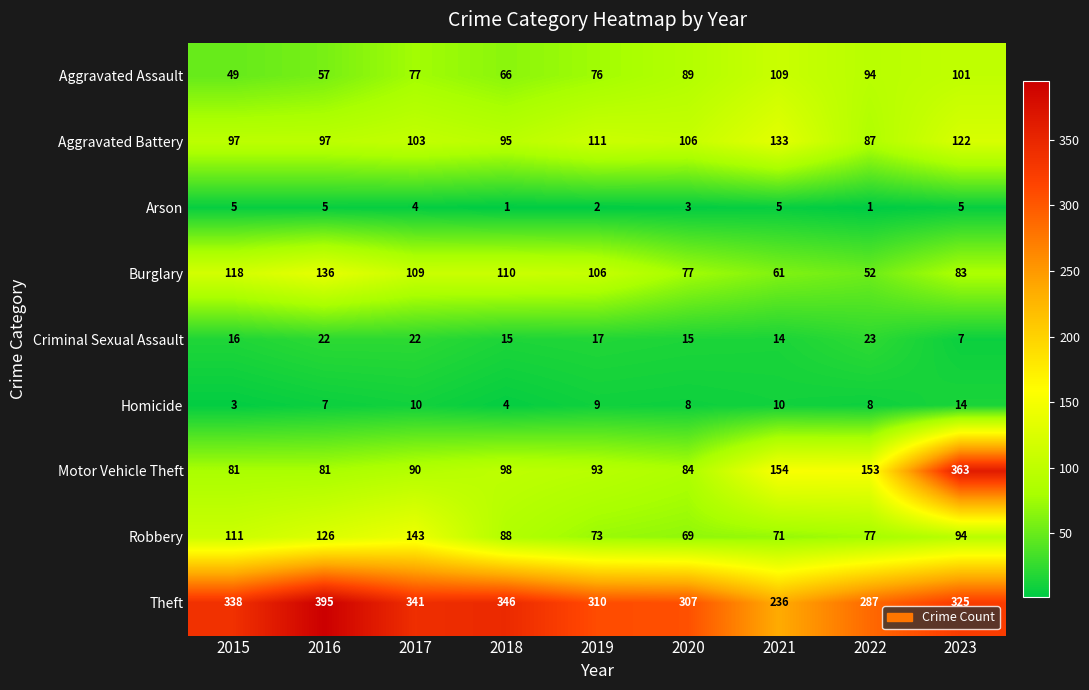

Which category has the highest value across all series?

2016